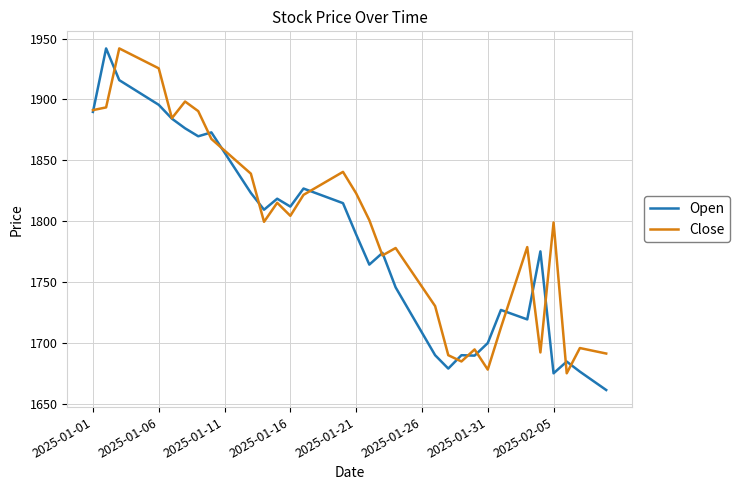

Which series ends up on top after the final intersection of Close and Open?

Close